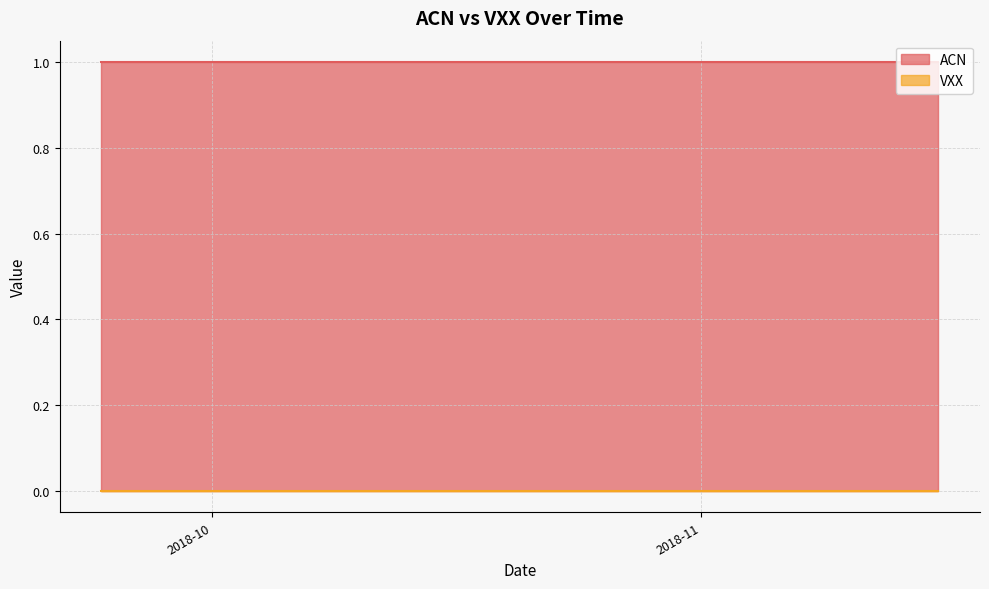

The value of ACN at 24 is 1. True or false?

False